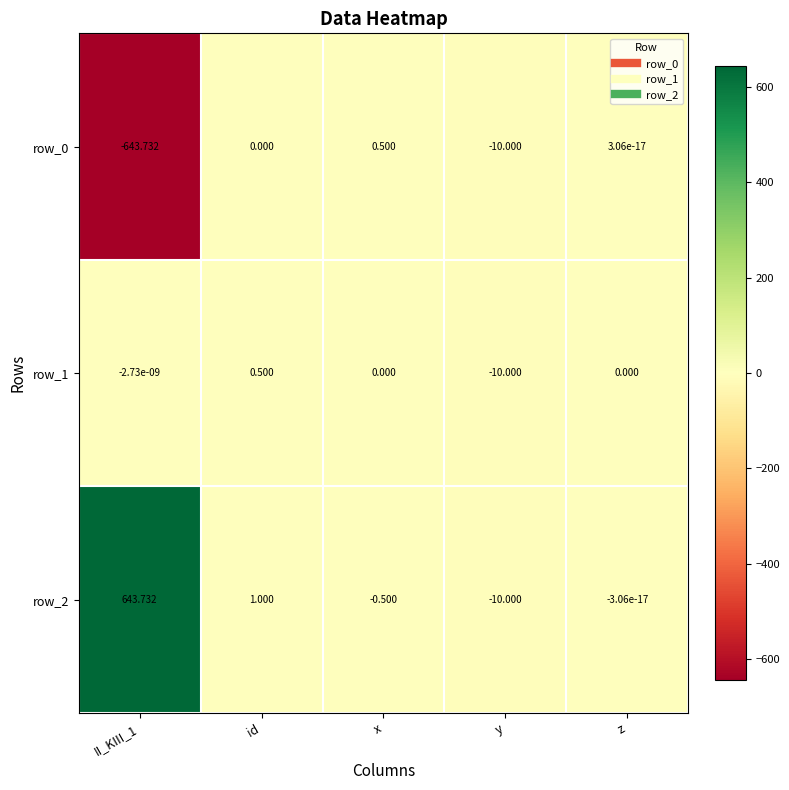

What is the difference between the second highest and minimum values in the row_1 series?

10.0